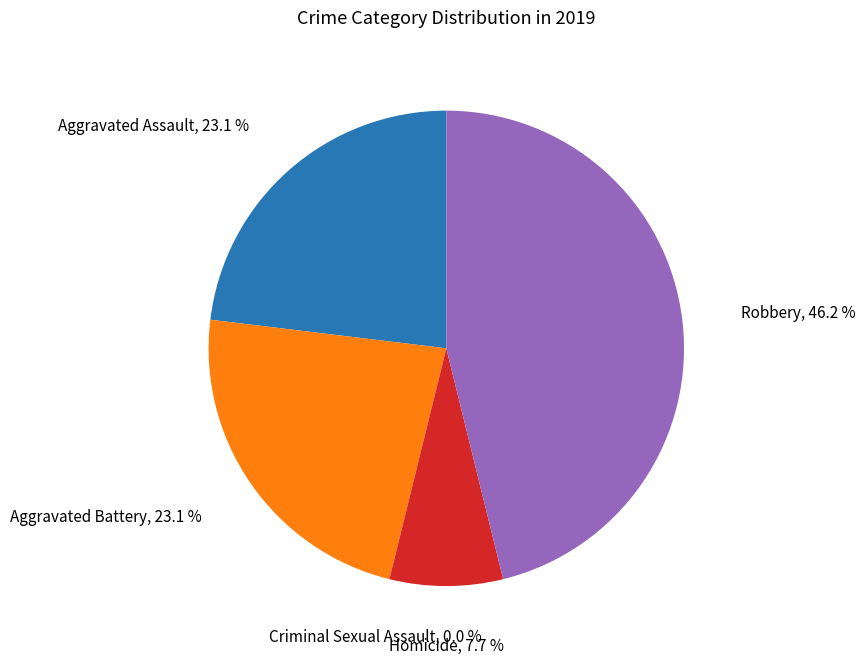

Which category has the smallest portion of the pie?

Criminal Sexual Assault